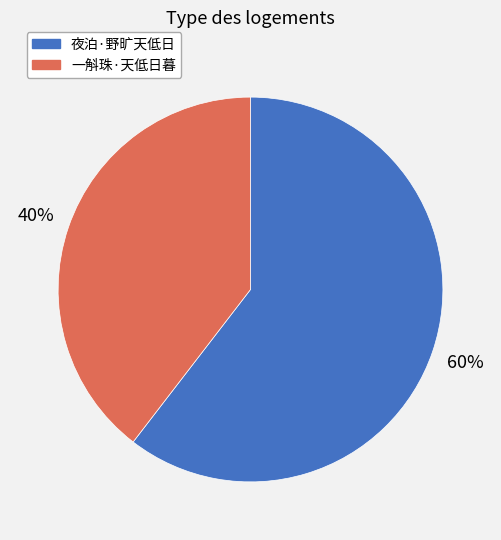

Does any single category account for the majority?

Yes